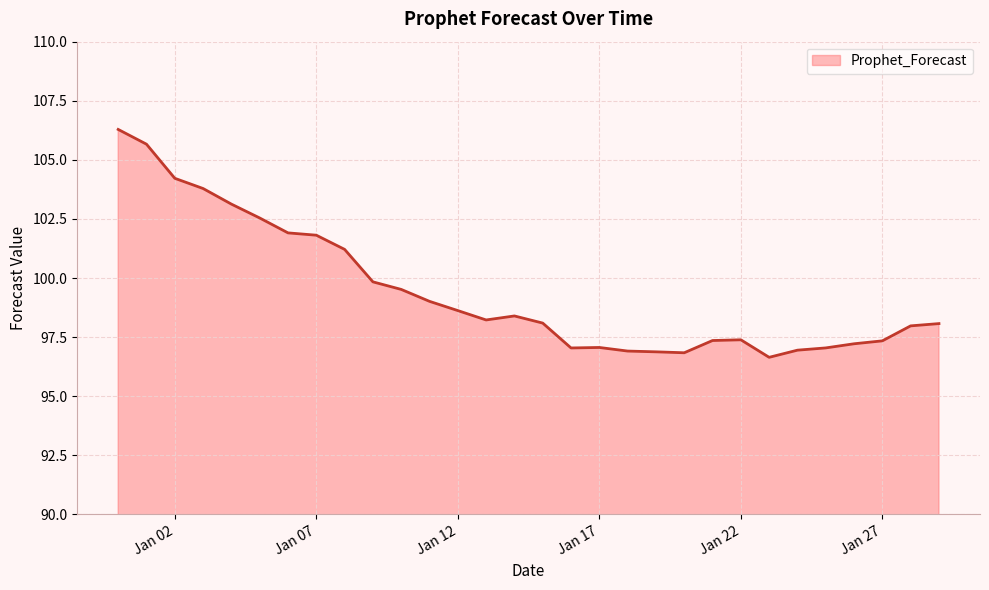

What is the smallest value displayed?

96.6